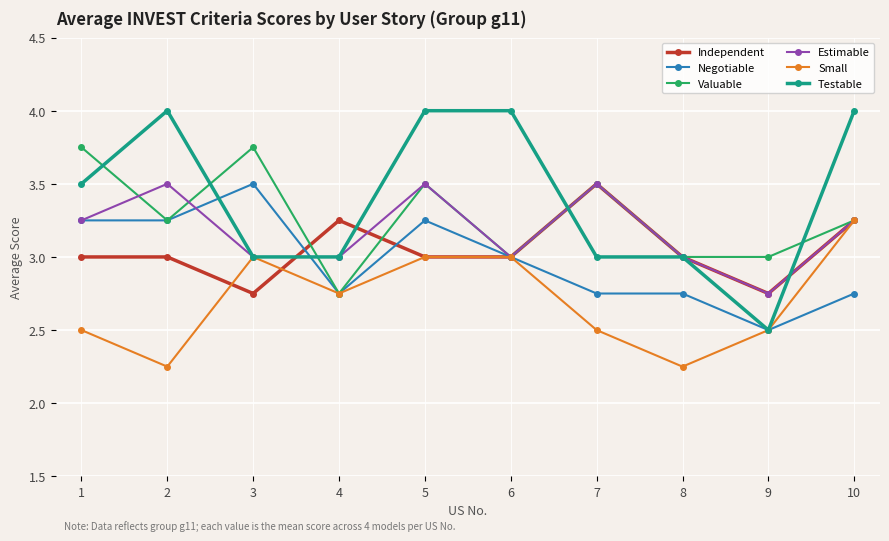

What is the total value across all series at 4?

17.5